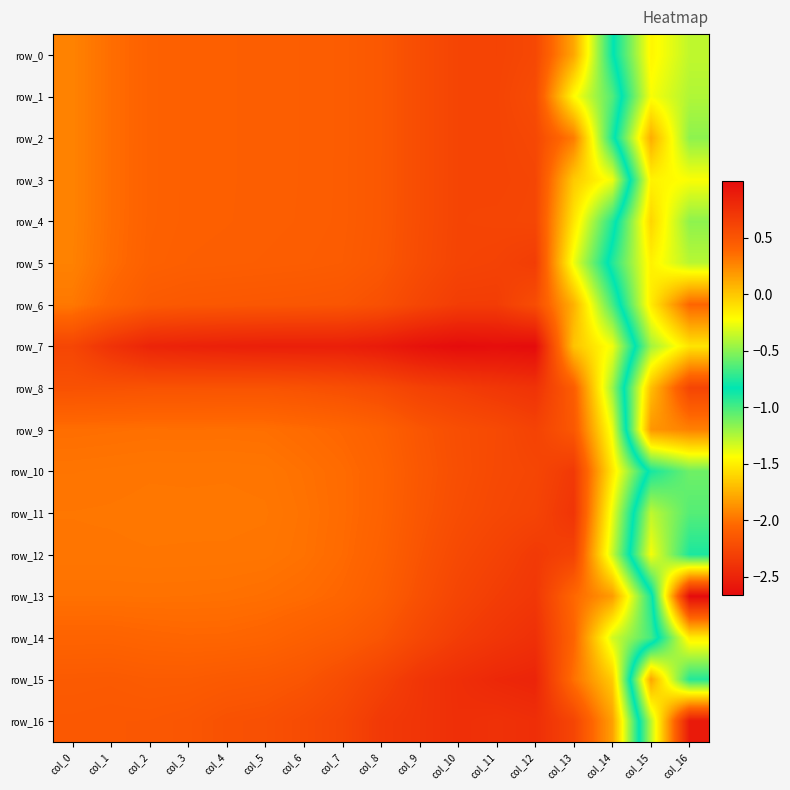

Between col_16 and col_14, which is larger?

col_16